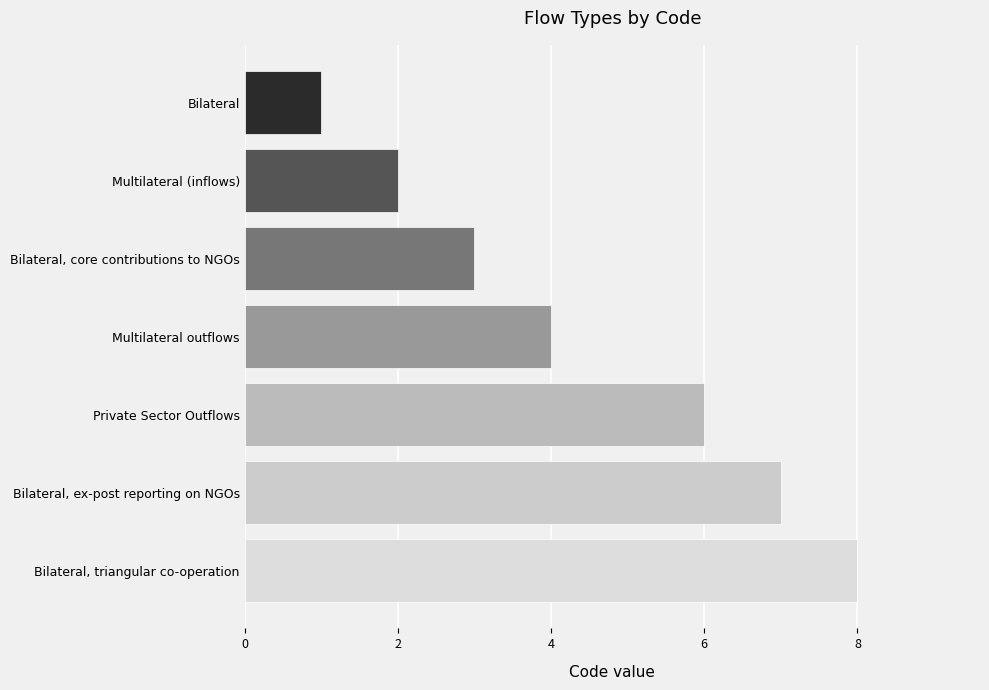

What value does the data have at Multilateral outflows?

4